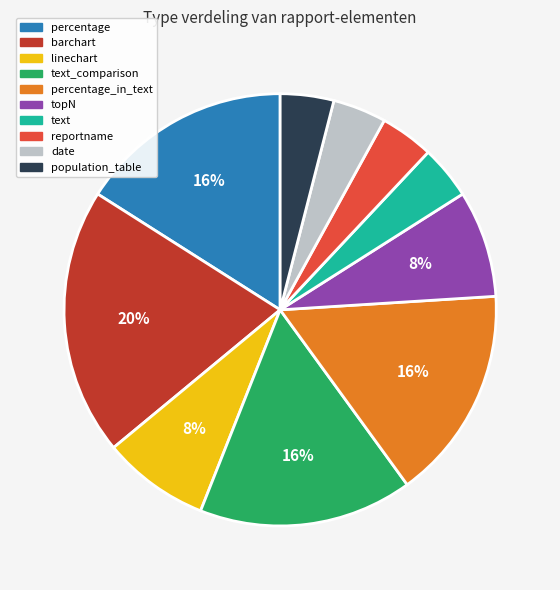

How many segments does this pie chart have?

10